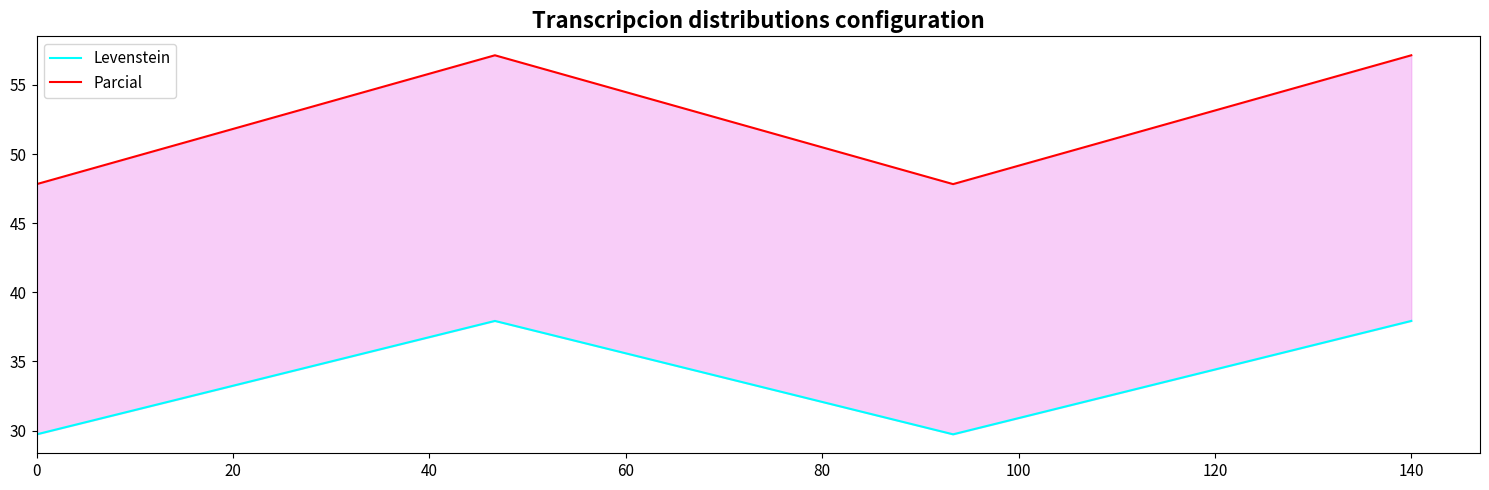

The value of Parcial at 20 is 36.9. True or false?

False